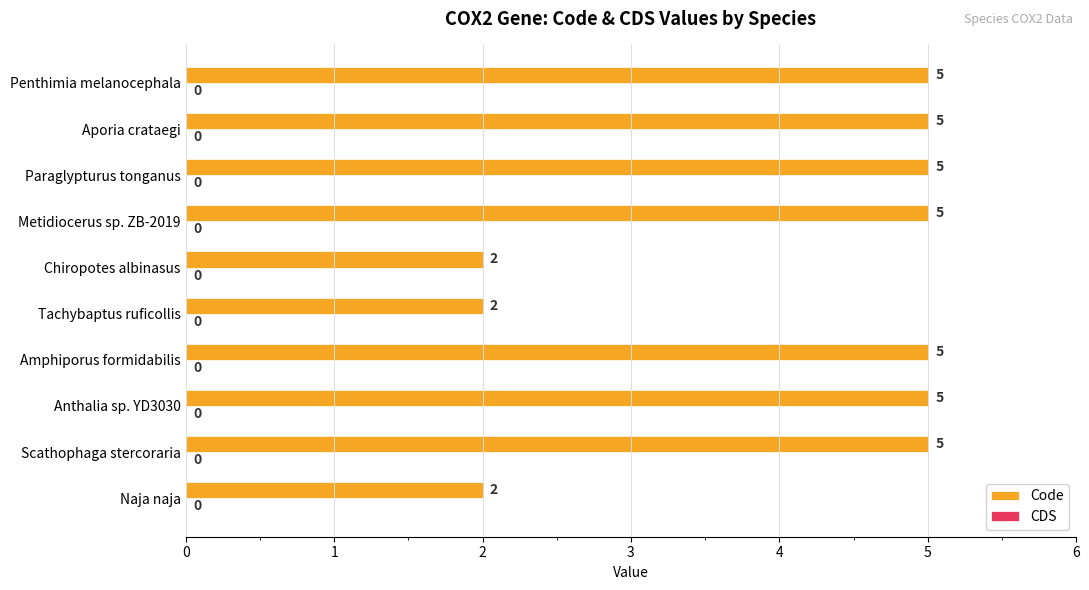

How many series are shown in this chart?

1